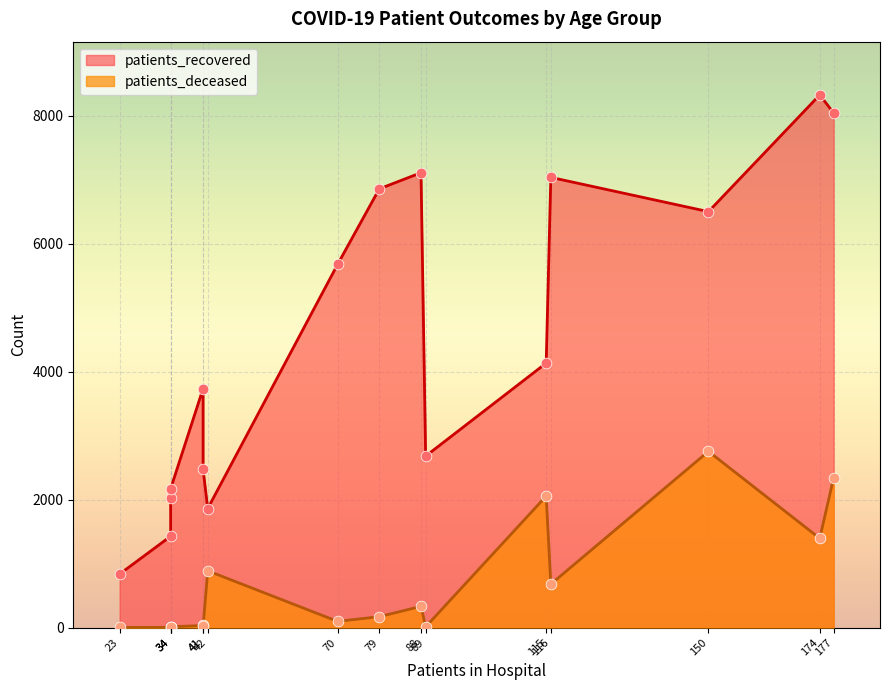

Which series has the largest total across all categories?

patients_recovered